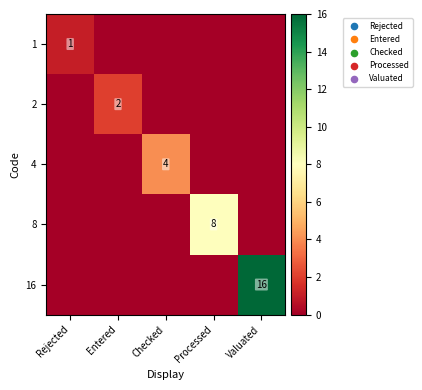

True or false: 16 has a value of 4 at Valuated.

False